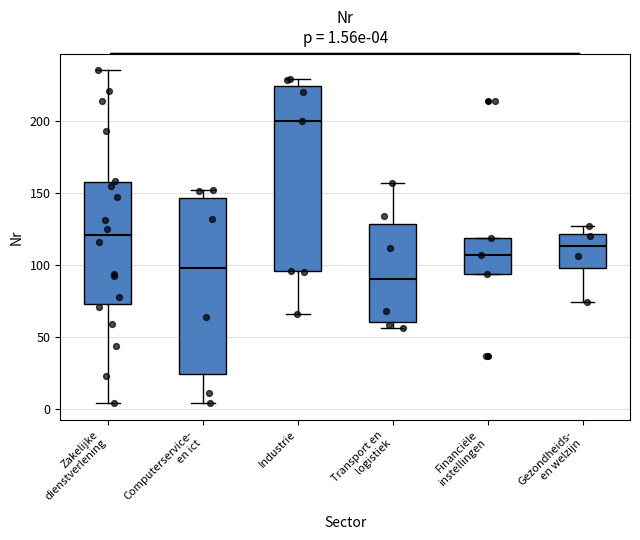

Which box's median line is the lowest?

Transport en logistiek